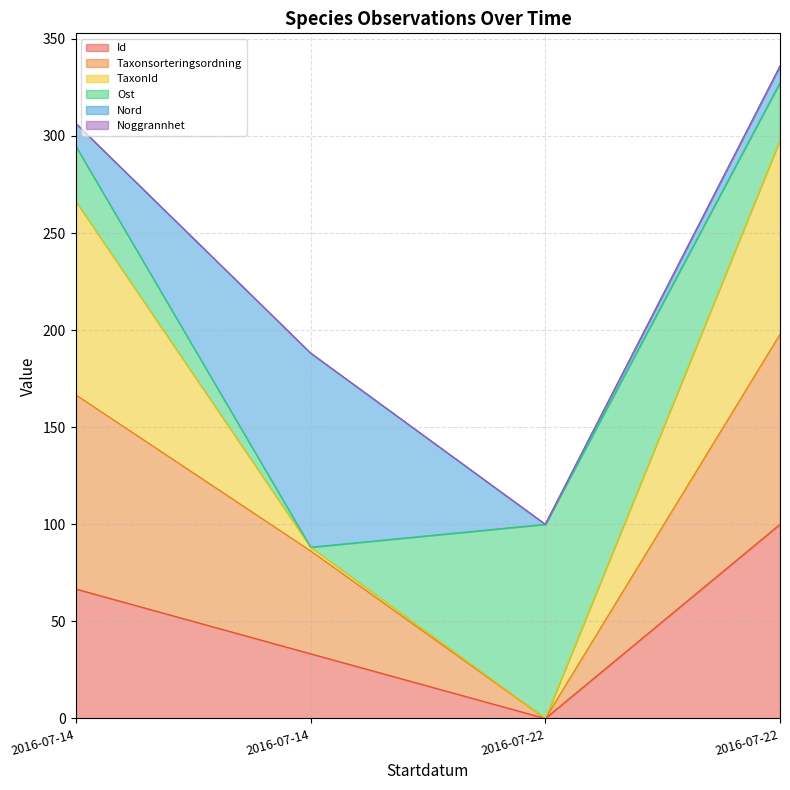

Does the chart display data point markers on the line(s)?

No